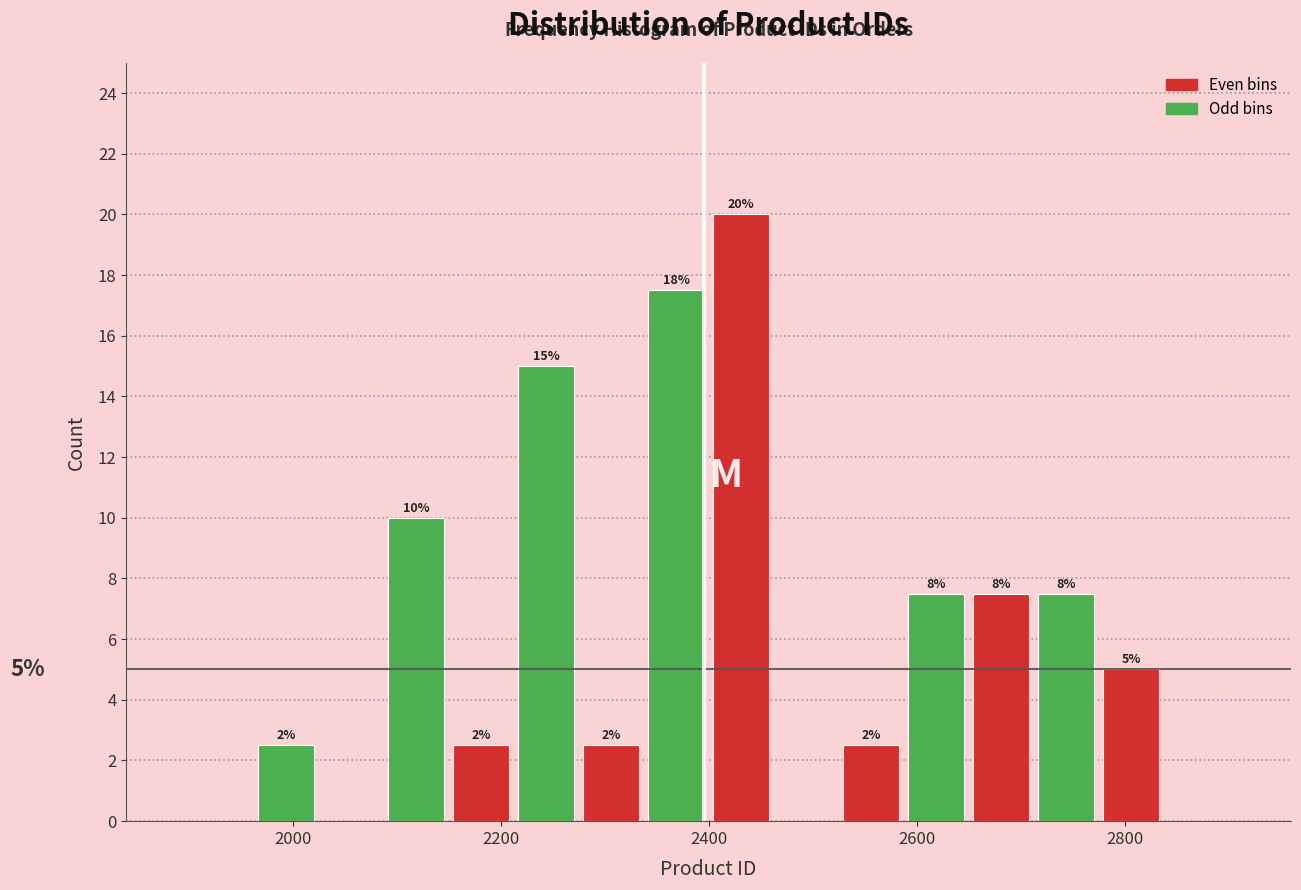

Around what value on the x-axis is the tallest bar? Give the approximate position of its centre, as read against the axis.

2440